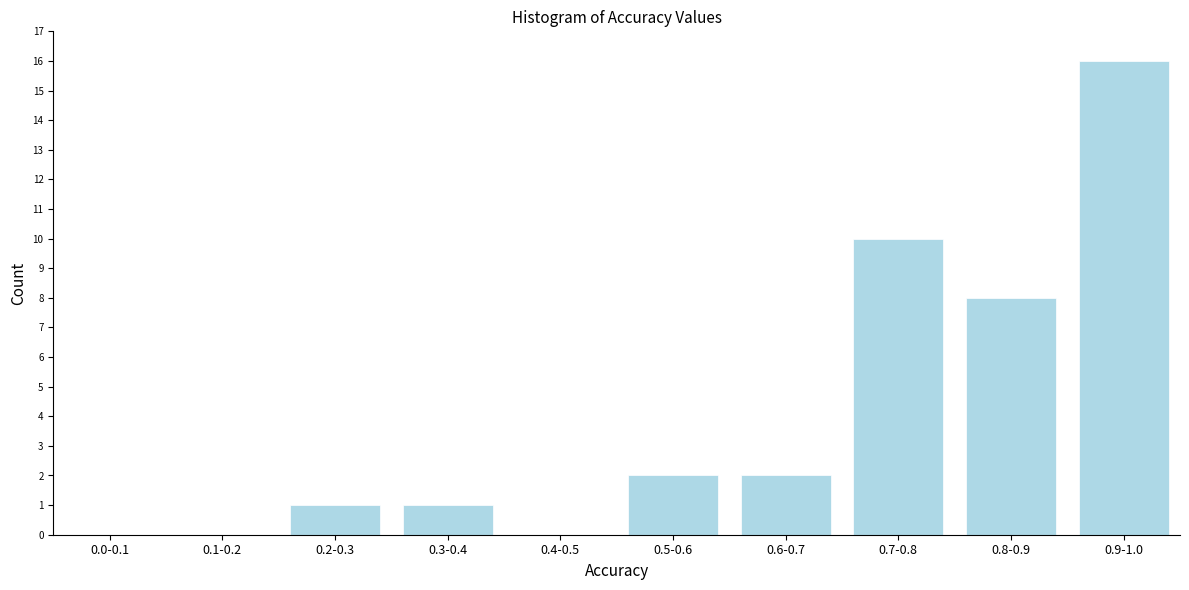

Reading left to right, what are all the values shown in this chart?

0.0-0.1=0	0.1-0.2=0	0.2-0.3=1	0.3-0.4=1	0.4-0.5=0	0.5-0.6=2	0.6-0.7=2	0.7-0.8=10	0.8-0.9=8	0.9-1.0=16